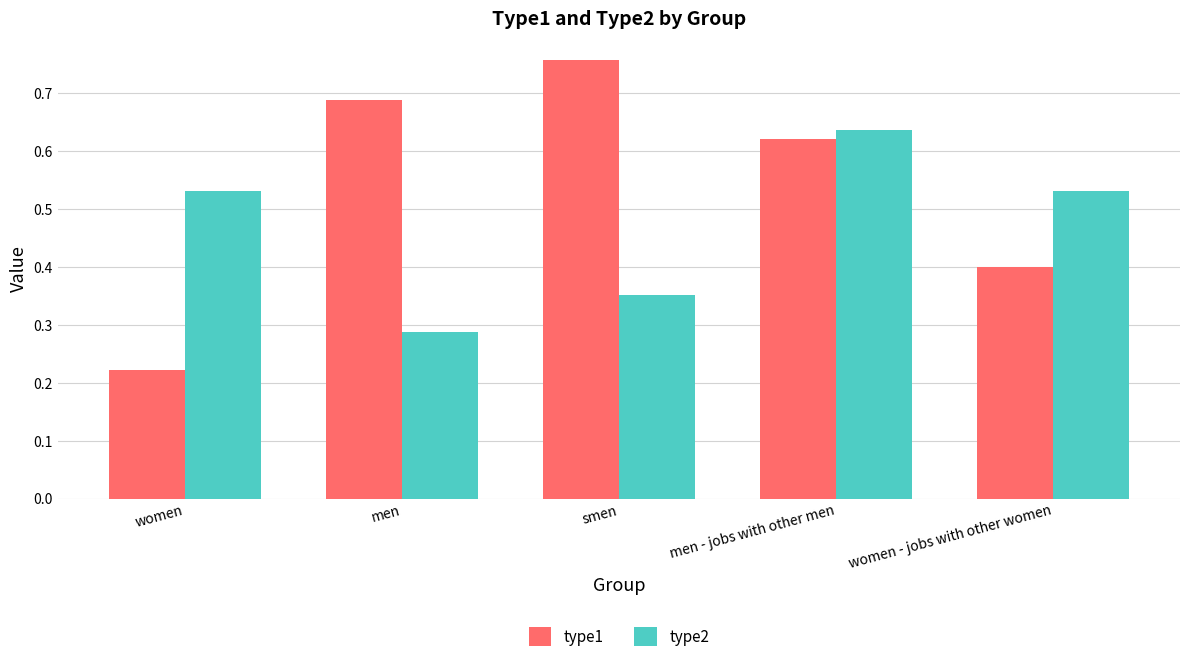

What is the sum of the type1 values at smen and women?

1.0